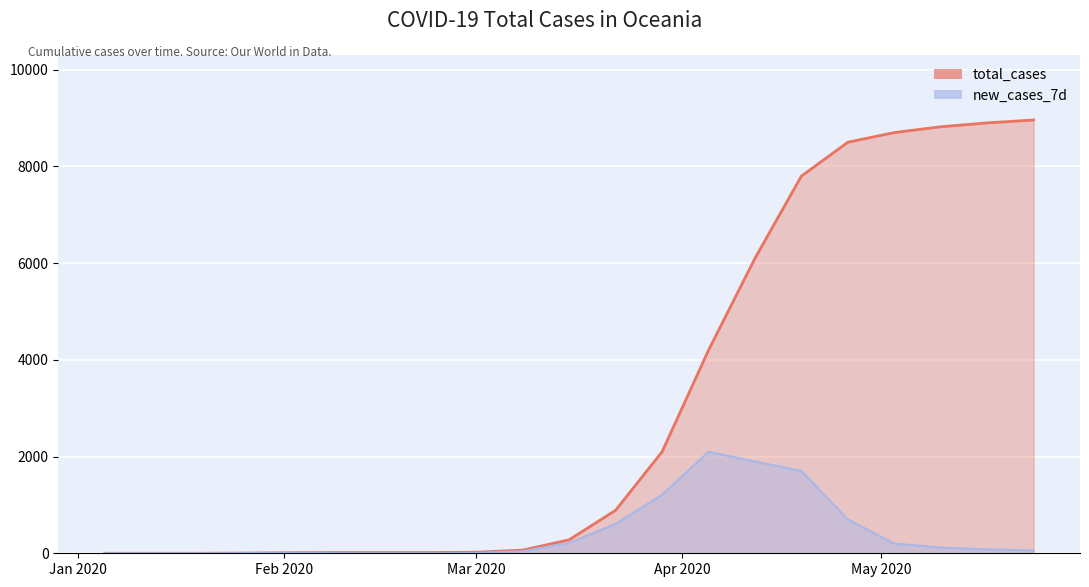

What is the average value of the total_cases series?

3114